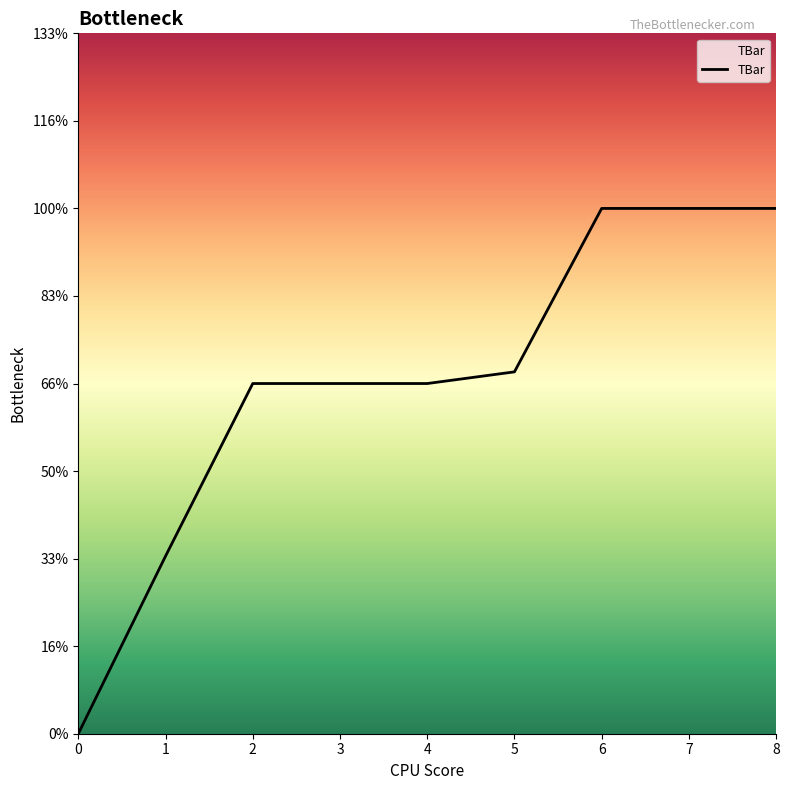

Which category has the highest value across all series?

6